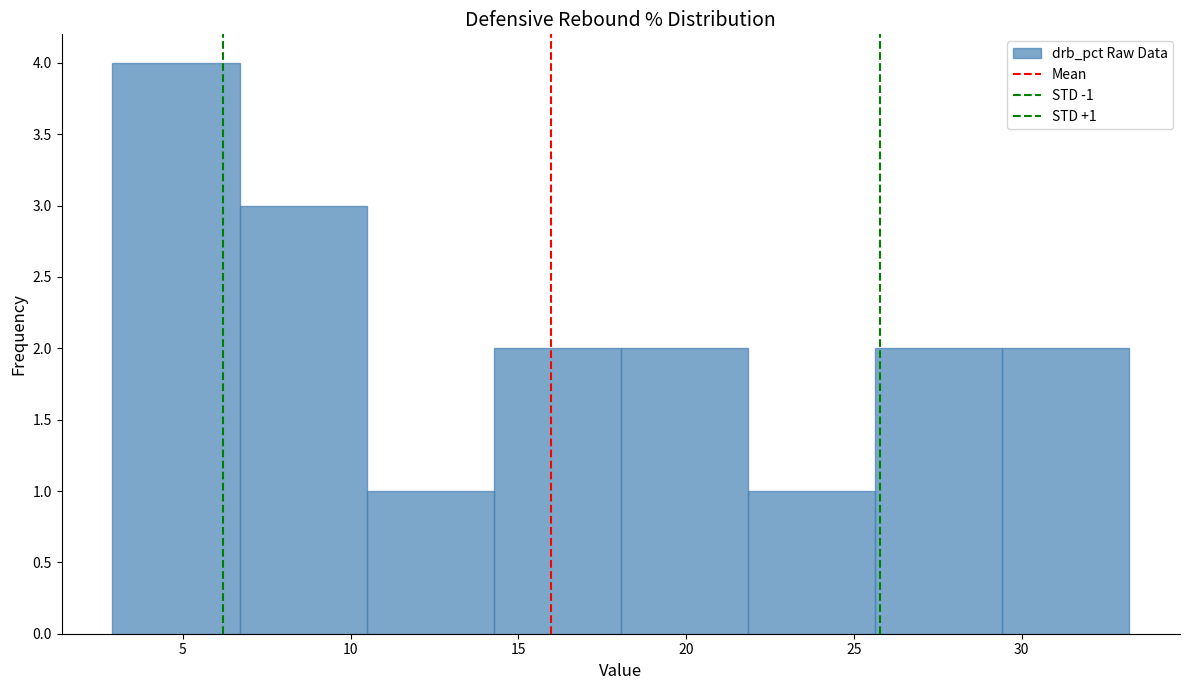

Over which range of the x-axis is the bar tallest?

3.0 to 6.5